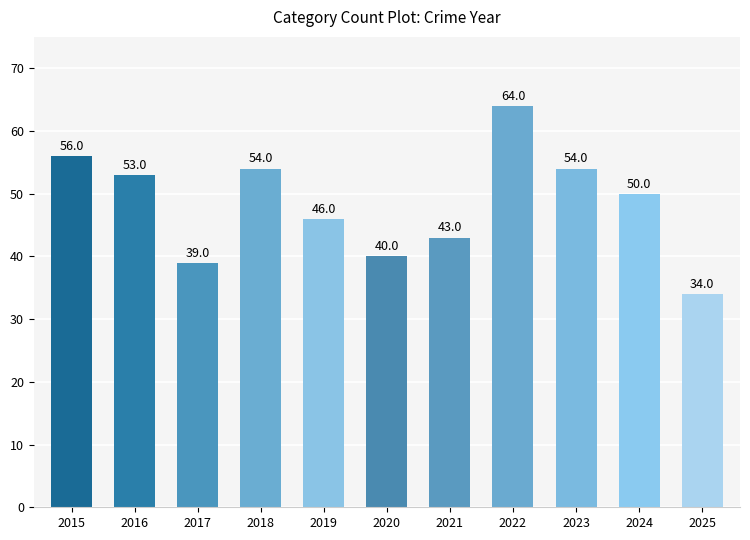

How many categories are shown in the chart?

11